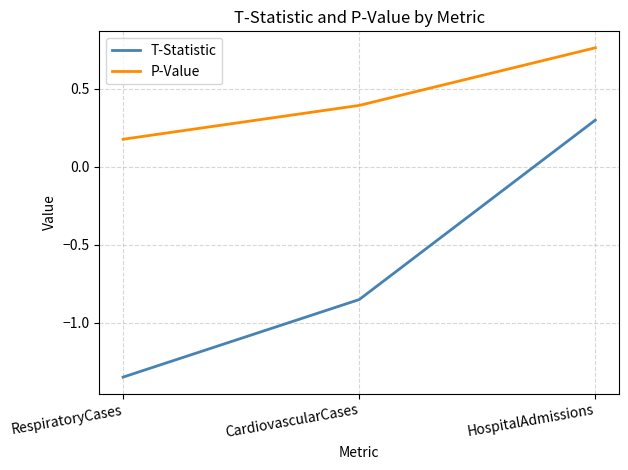

How many lines are shown in the chart?

2